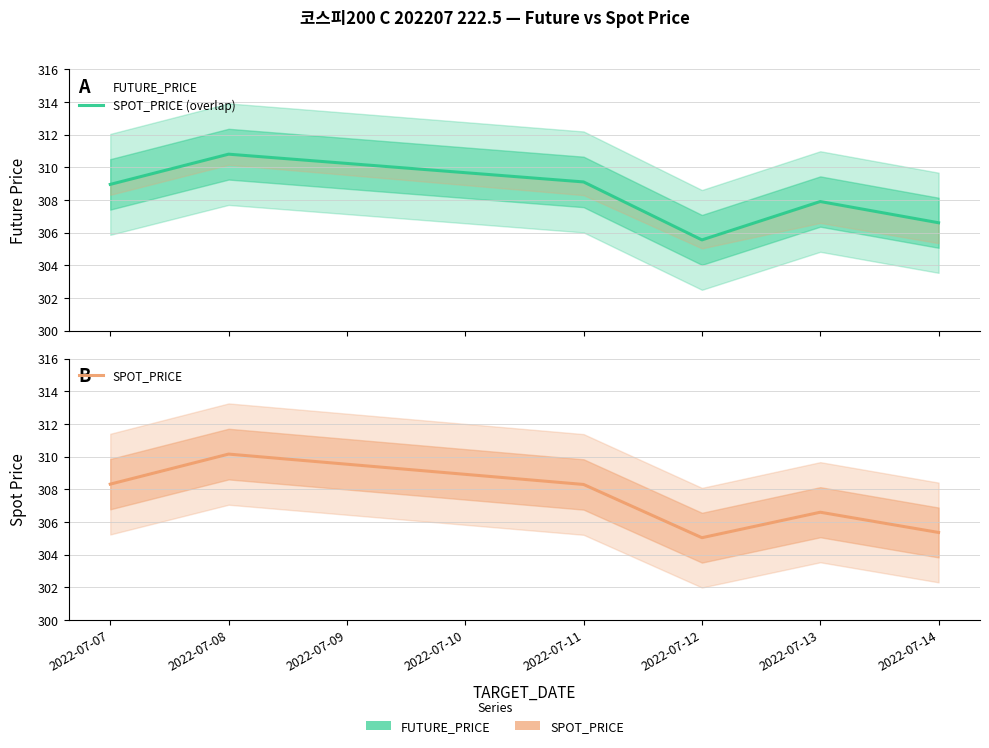

How many values in the SPOT_PRICE series exceed 308?

3